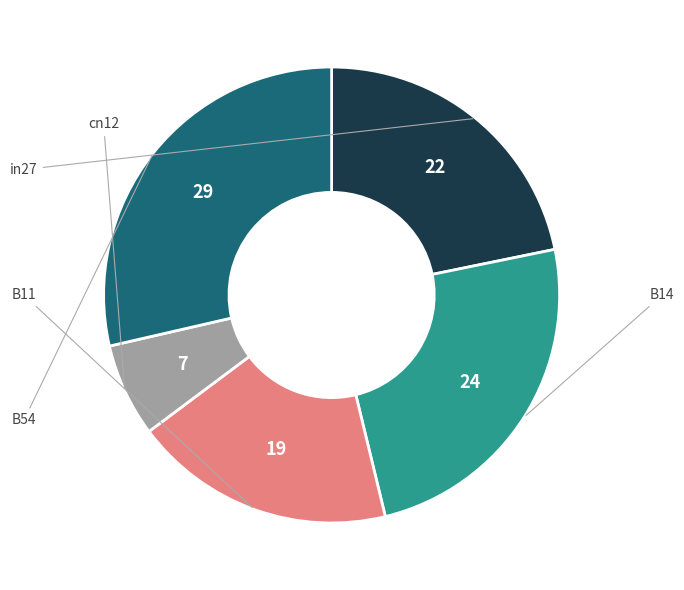

How many slices are in this pie chart?

5